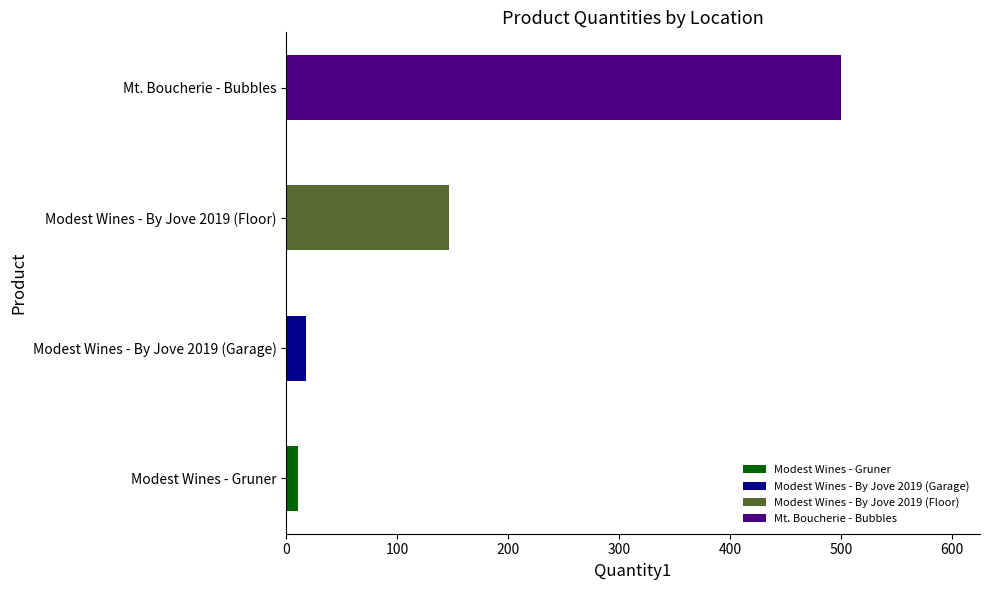

True or false: the data shows 208 at Mt. Boucherie - Bubbles.

False